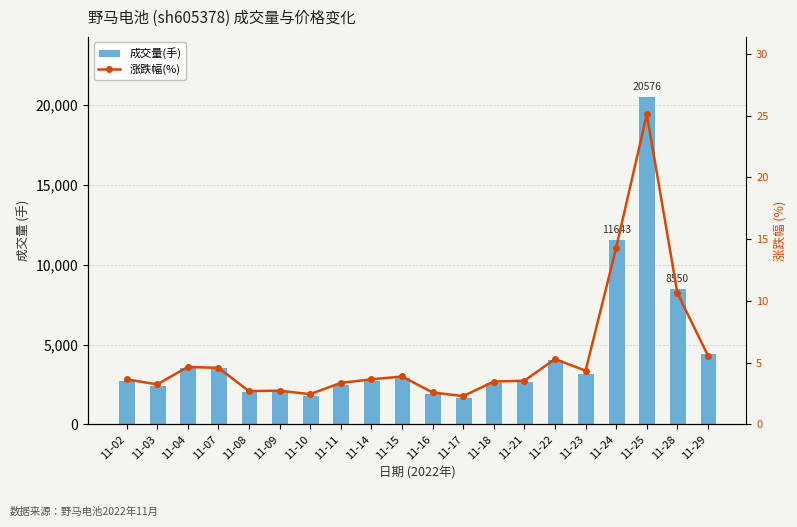

What is the value of the 涨跌幅(%) bar at the 9th from the left?

3.6